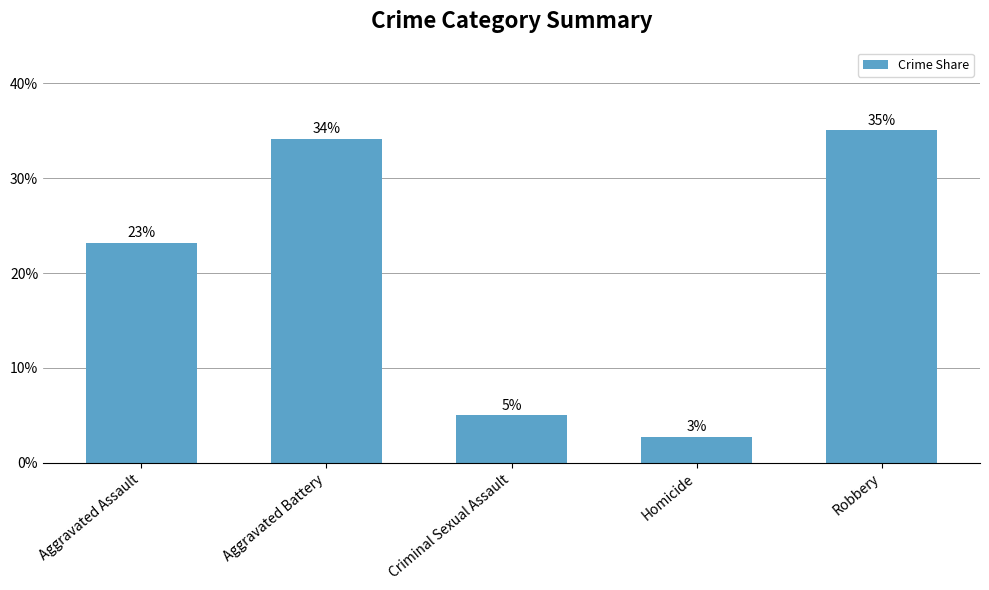

The value at Robbery is 0.5. True or false?

False